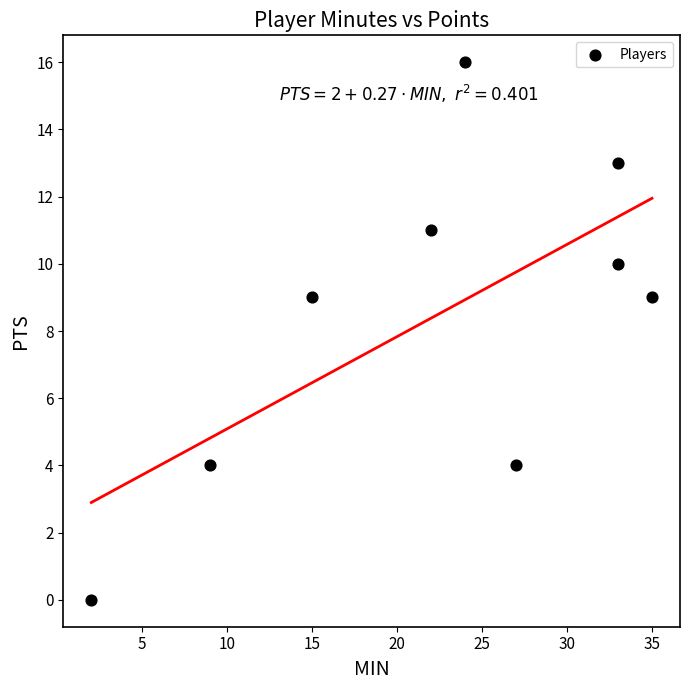

What is the average Y value?

8